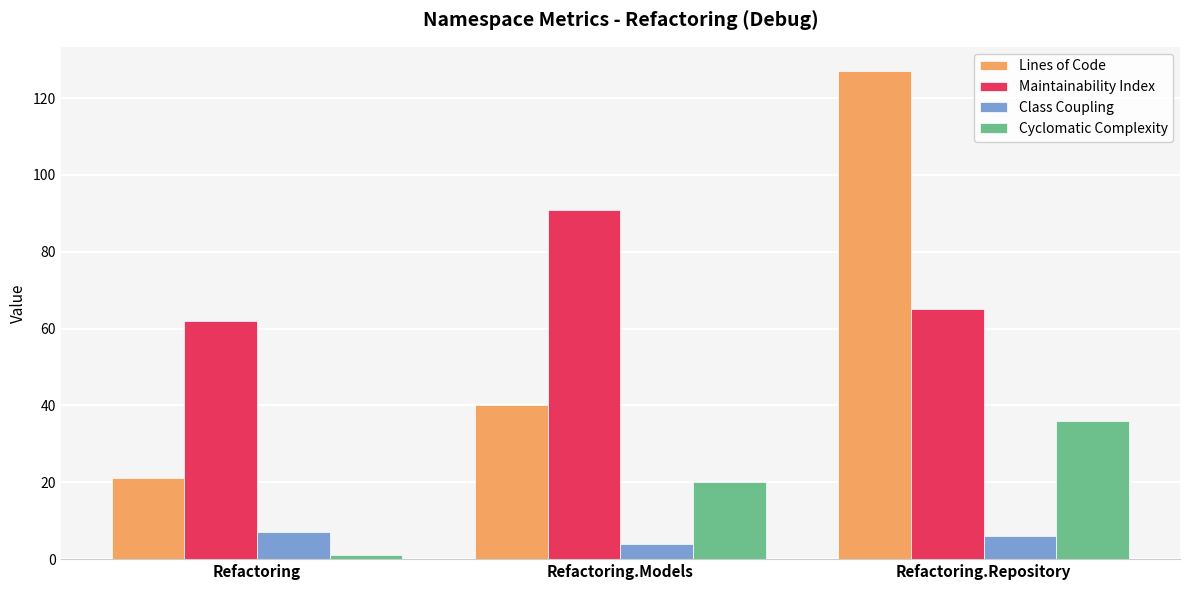

How many distinct data groups are displayed?

4